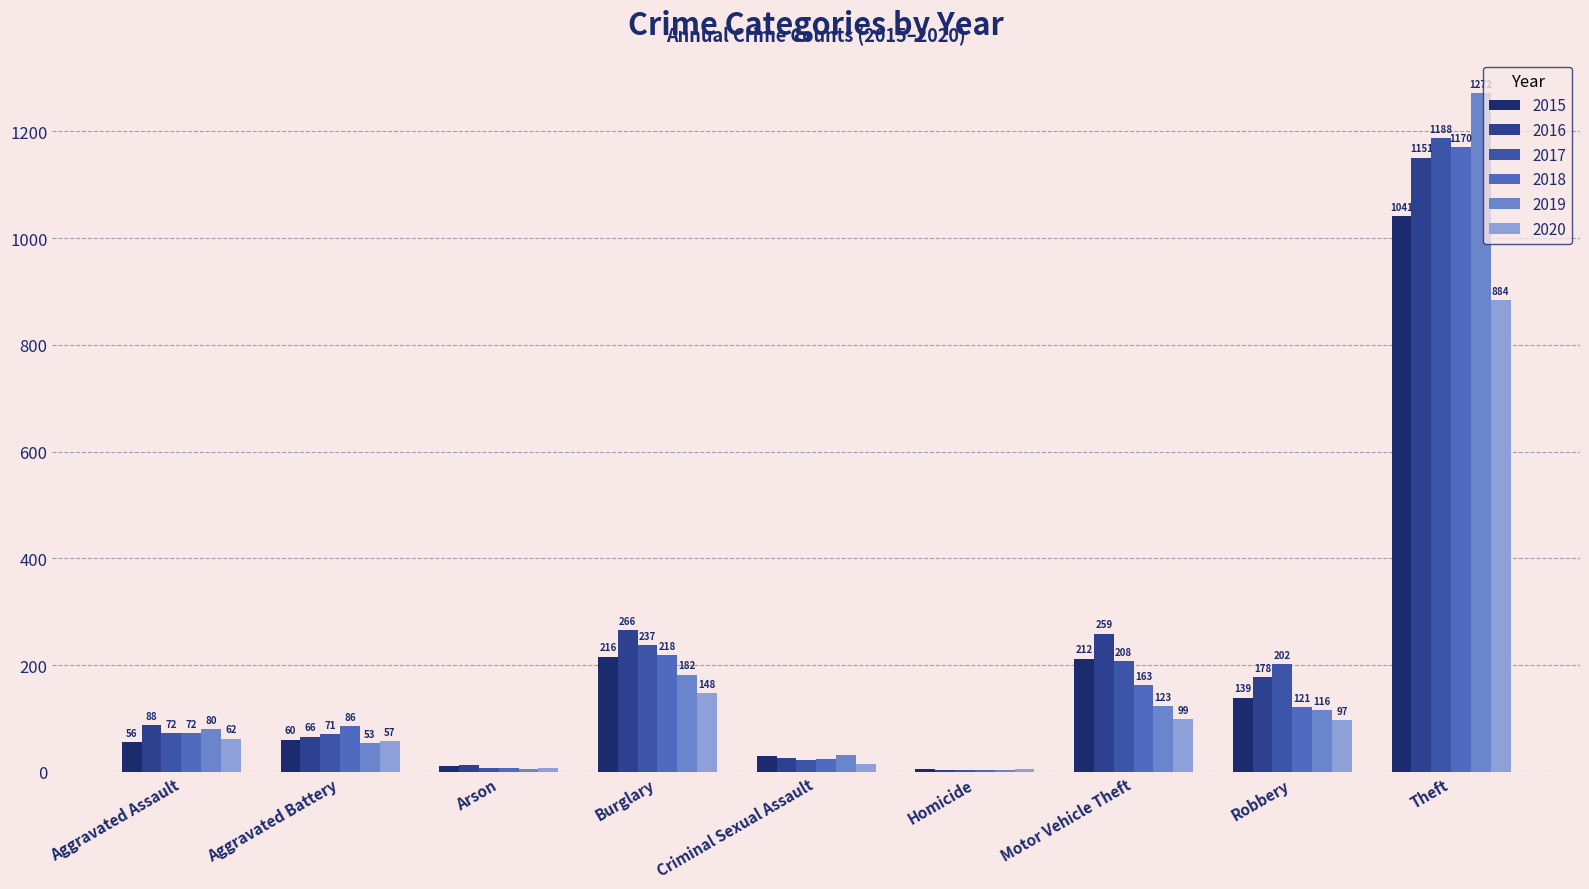

Reading left to right, extract all data points from this chart.

2015: 56	60	10	216	29	5	212	139	1041
2016: 88	66	12	266	25	4	259	178	1151
2017: 72	71	7	237	22	4	208	202	1188
2018: 72	86	7	218	24	4	163	121	1170
2019: 80	53	5	182	31	4	123	116	1272
2020: 62	57	7	148	15	5	99	97	884